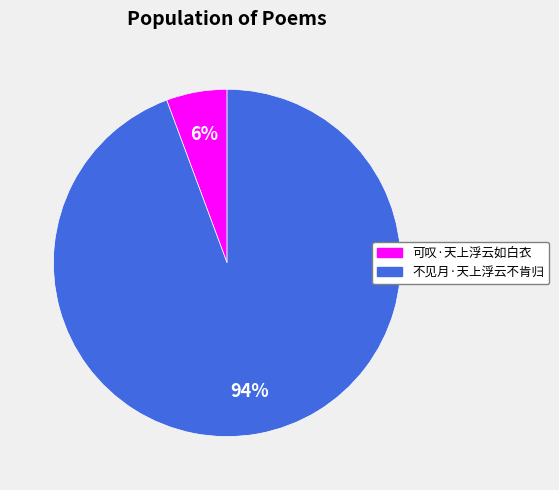

Approximately how many times larger is the value at 可叹·天上浮云如白衣 compared to 不见月·天上浮云不肯归?

0.1